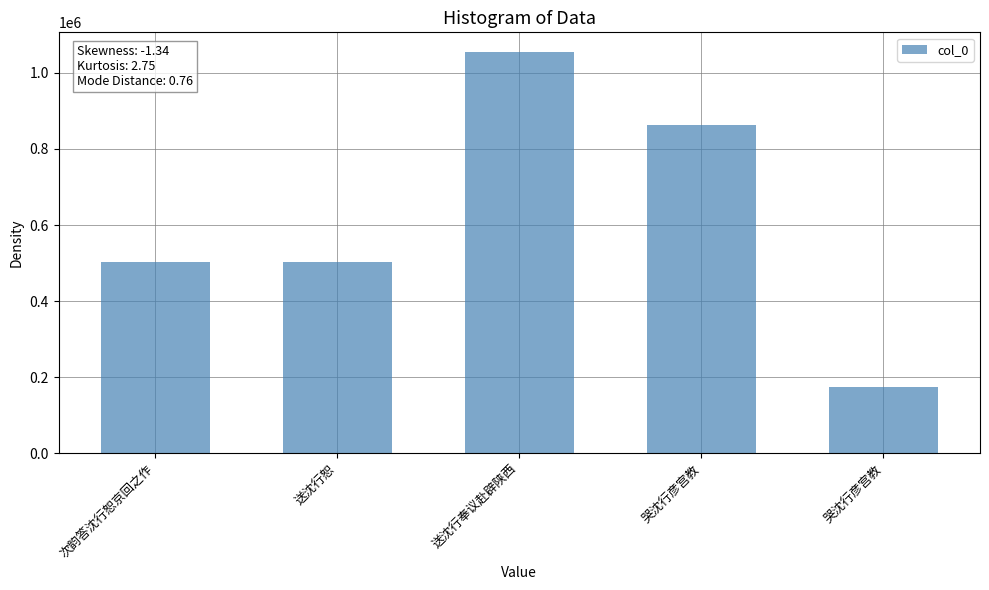

What is the average value?

618842